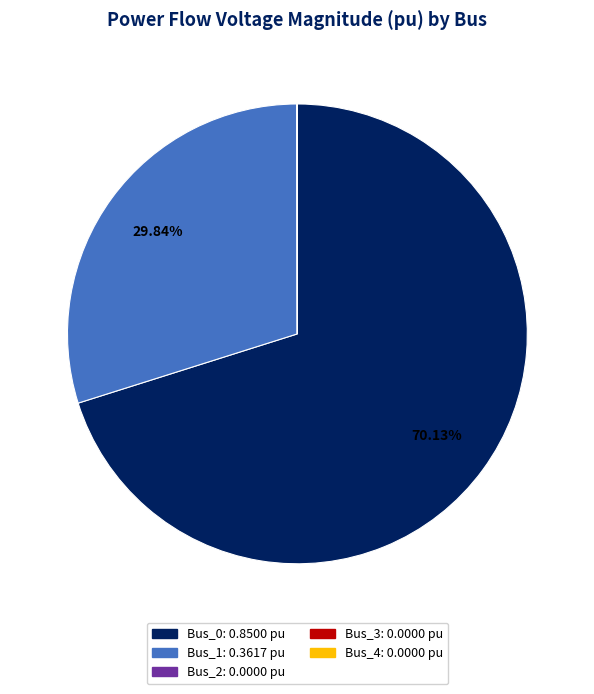

To the nearest percent, what is the difference between the largest and smallest slice percentages?

70%